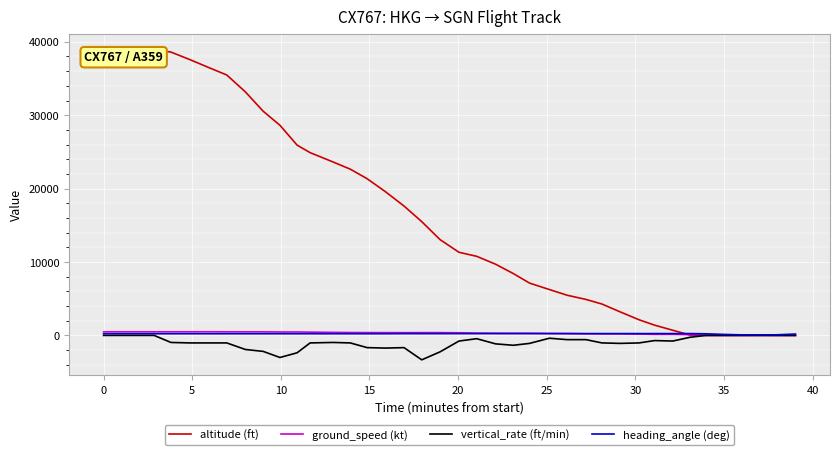

Which series has the largest range (max minus min)?

altitude (ft)